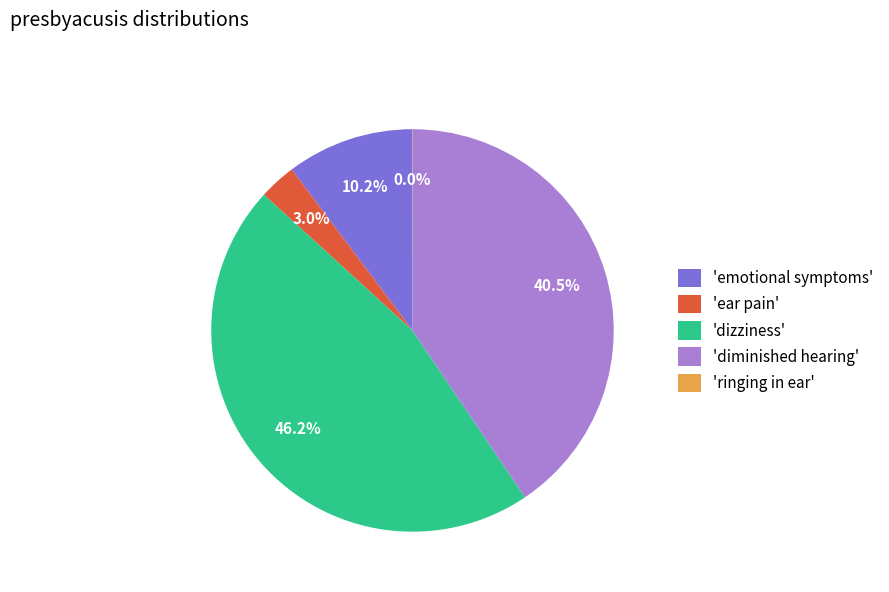

Combined, what portion of the pie is 'diminished hearing' and 'emotional symptoms'?

50.8%